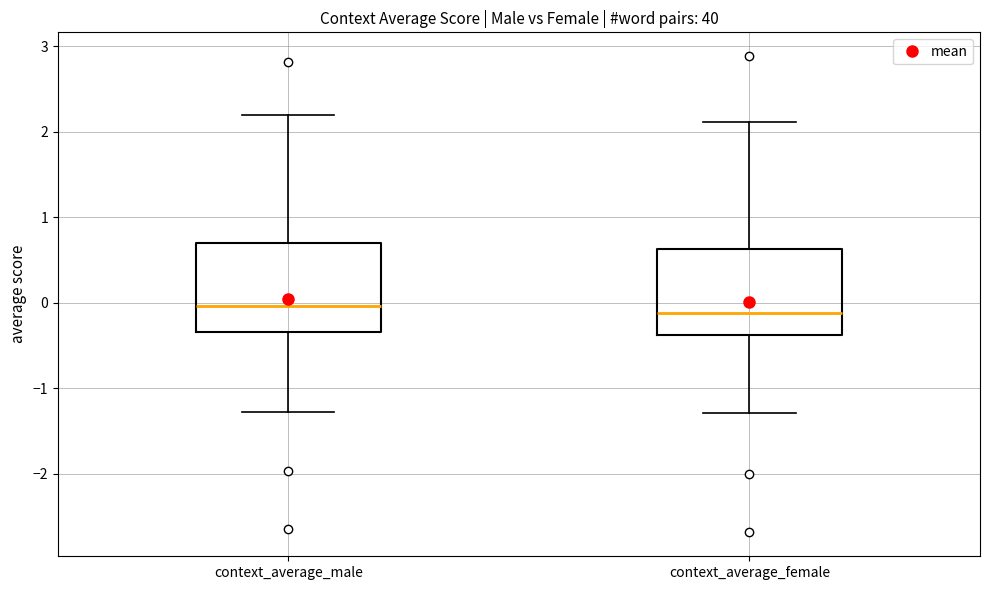

Where does the median line of the box for context_average_male sit on the y-axis? The values are not printed on the chart, so give them approximately, as read against the axis.

0.0